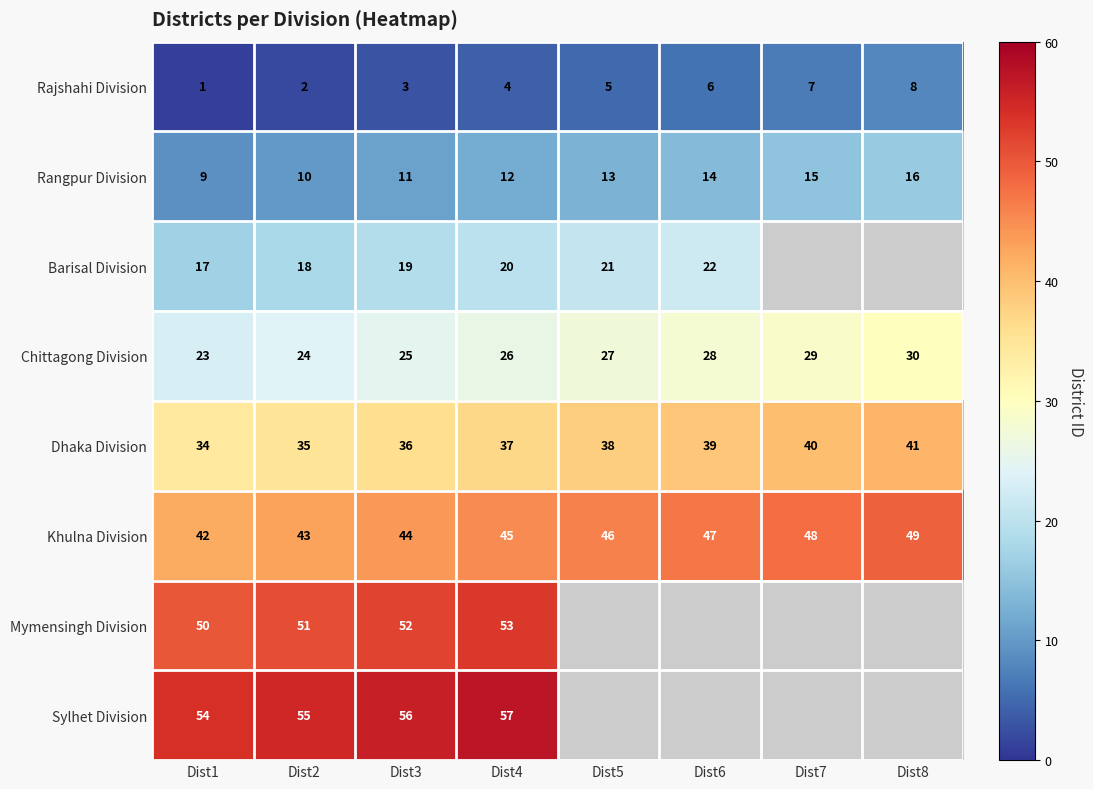

Is it true that Rajshahi Division equals 12 at Dist7?

False